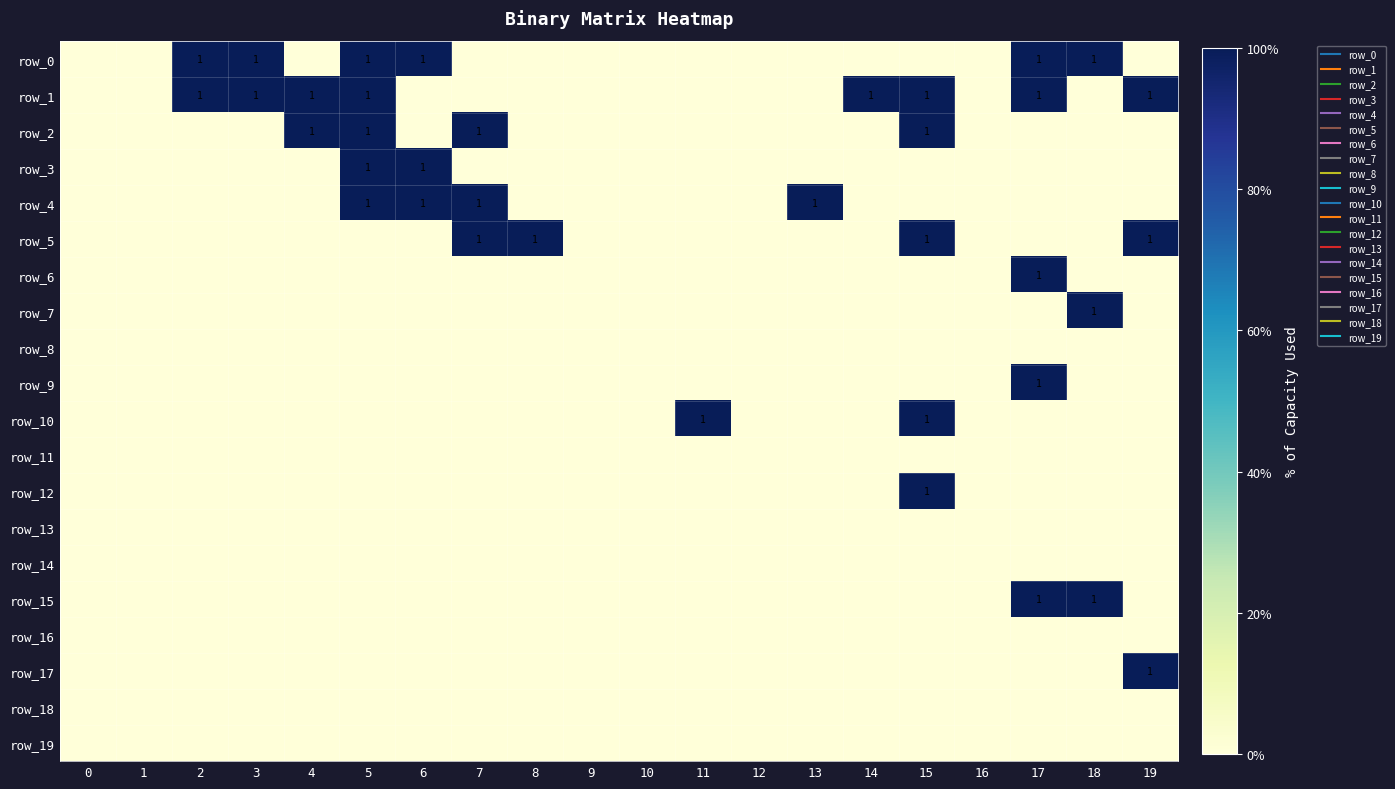

Rank the series by their maximum value, from highest to lowest.

row_0, row_1, row_2, row_3, row_4, row_5, row_6, row_7, row_9, row_10, row_12, row_15, row_17, row_8, row_11, row_13, row_14, row_16, row_18, row_19